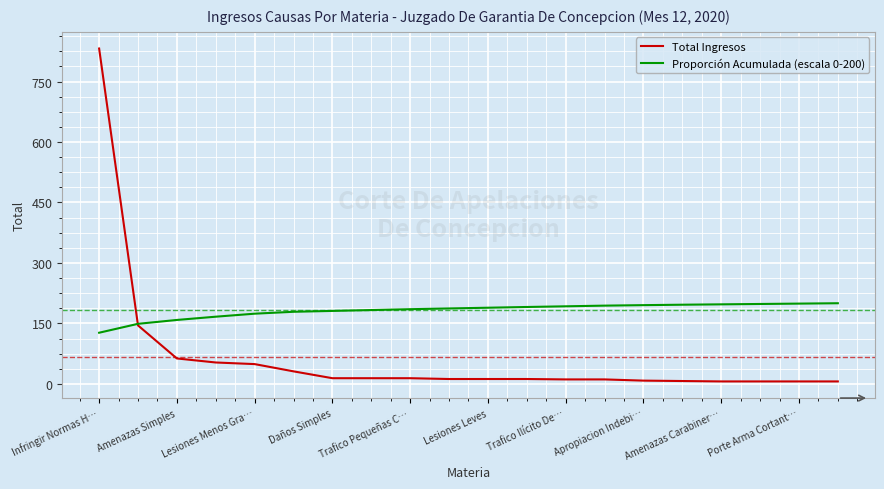

Rank the series by their maximum value, from highest to lowest.

Total Ingresos, Proporción Acumulada (escala 0-200)